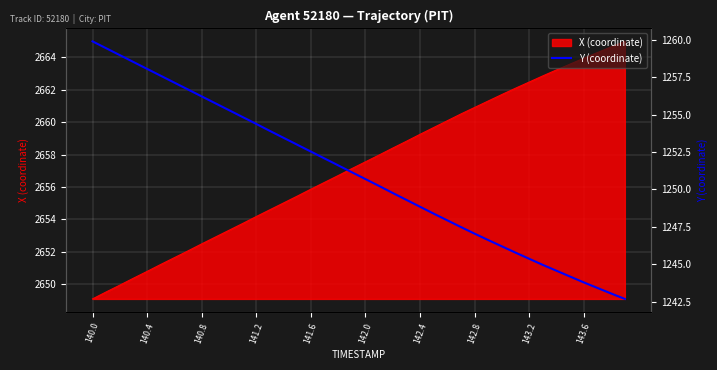

Is it true that X (coordinate) equals 2652.5 at 140.8?

True